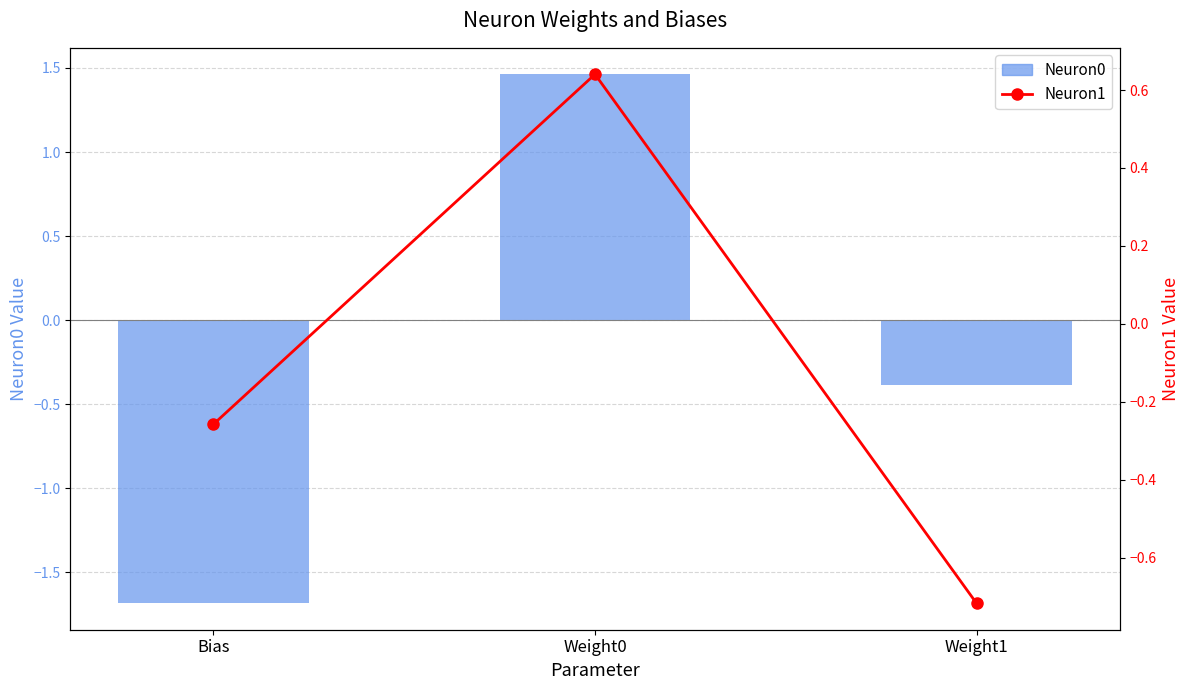

What position from the right is Weight0?

2